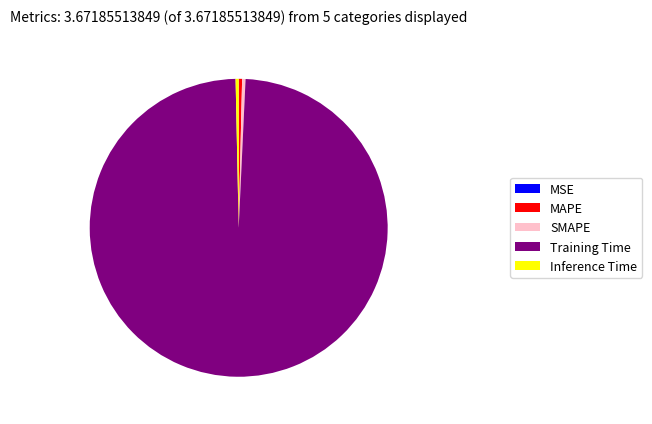

True or false: MAPE accounts for 0% of the total.

True